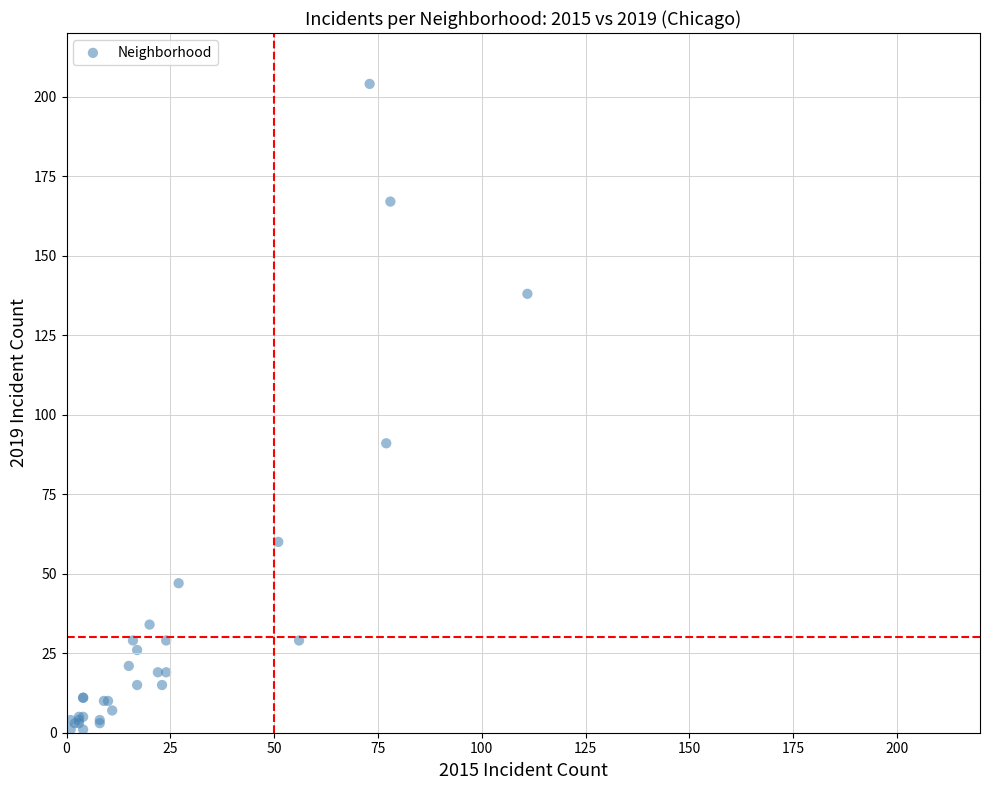

What Y value in the scatter plot is closest to 102?

91